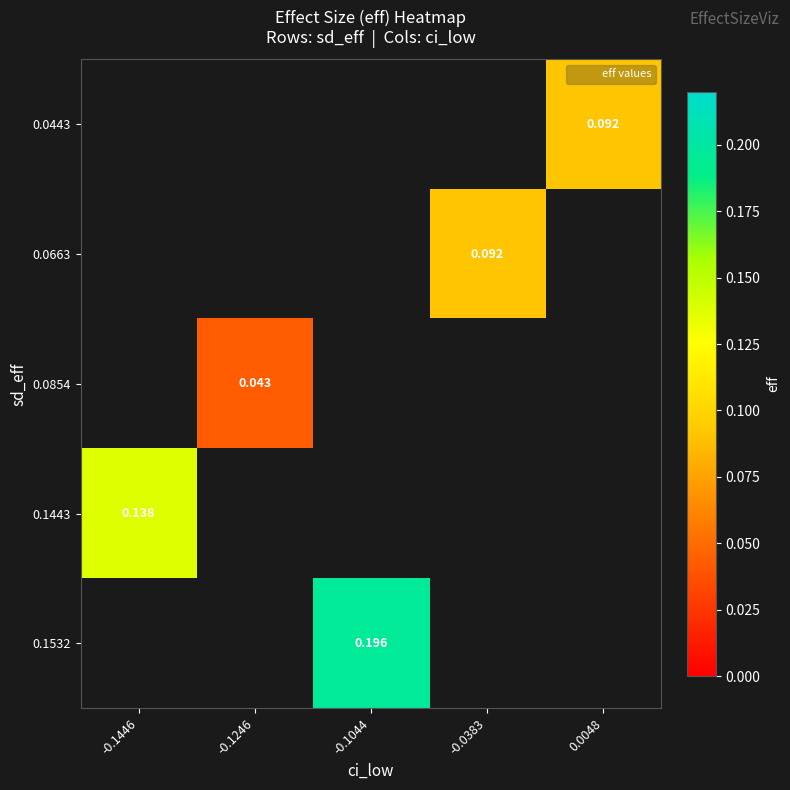

Count the number of data series in this chart.

5